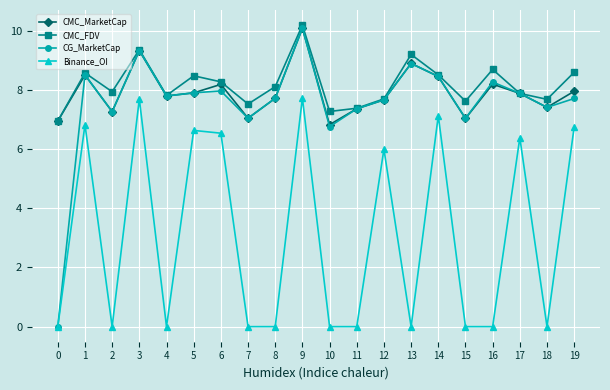

Where is the first local maximum for CMC_FDV?

1